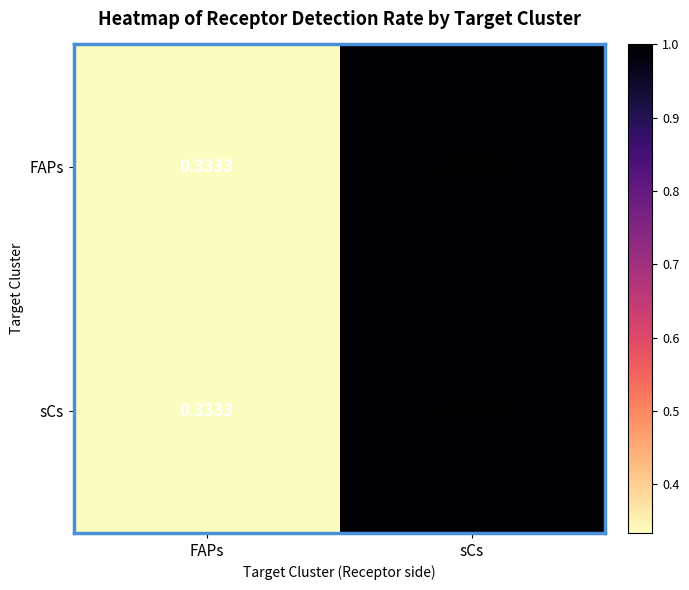

Which category has the lowest value in the sCs series?

FAPs